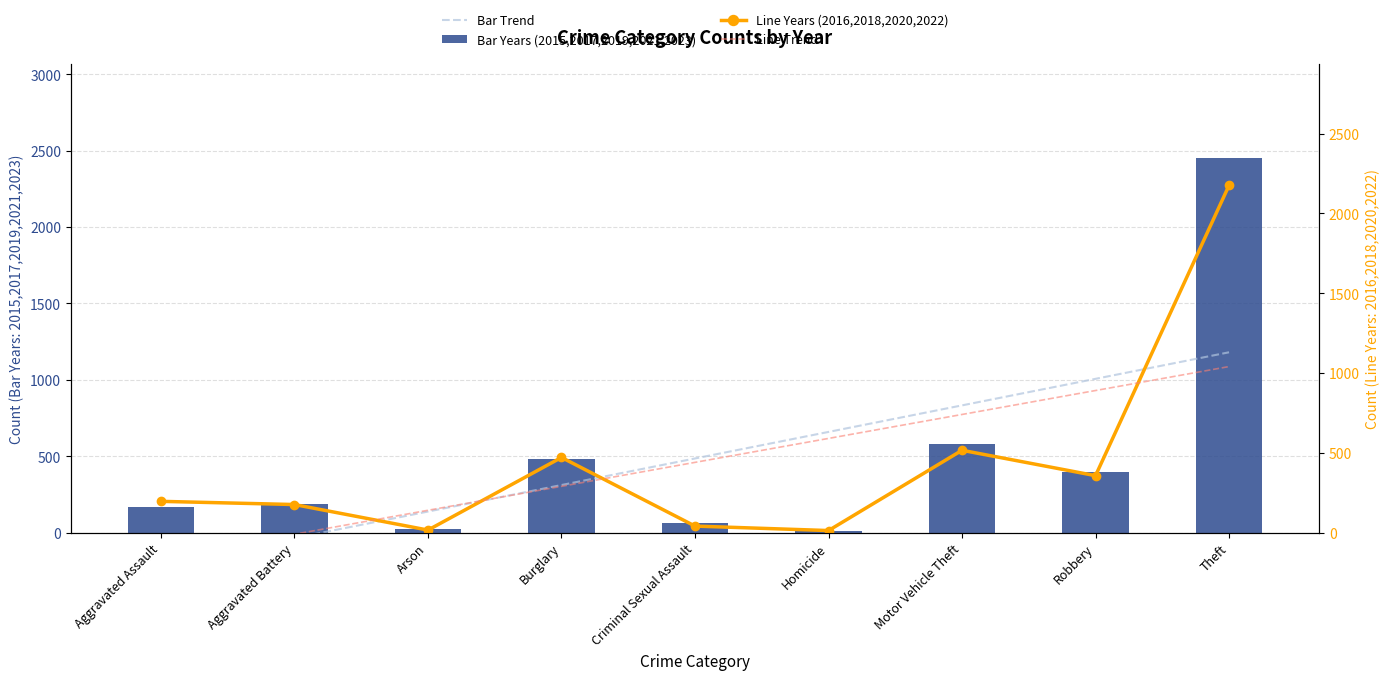

Where does the Bar Years (2015,2017,2019,2021,2023) series first go above 188?

Burglary